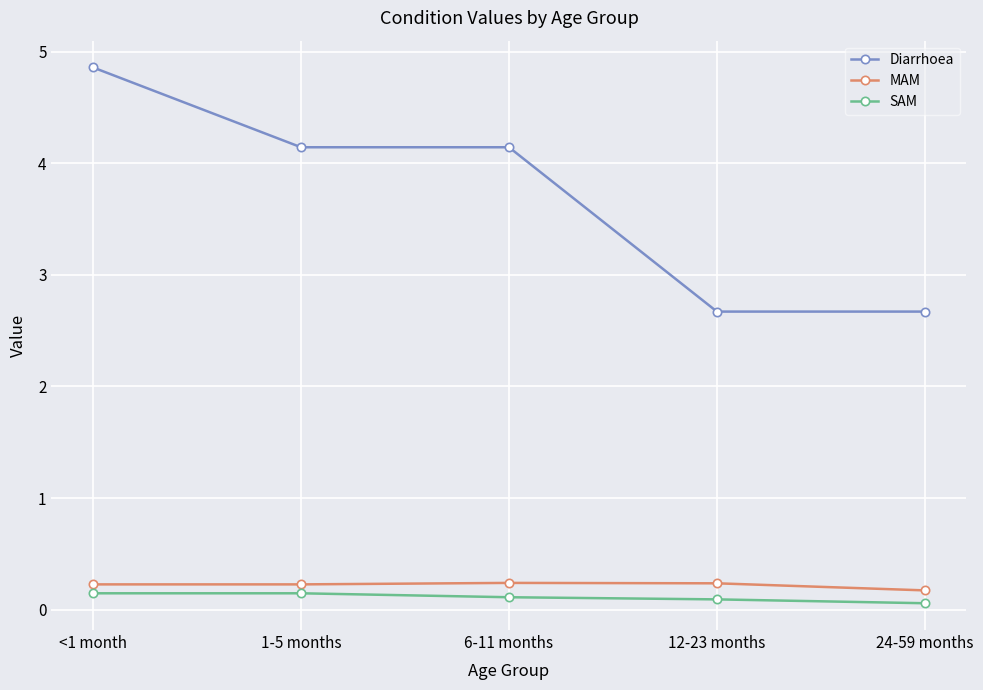

Rank the series at <1 month from lowest to highest value.

SAM, MAM, Diarrhoea